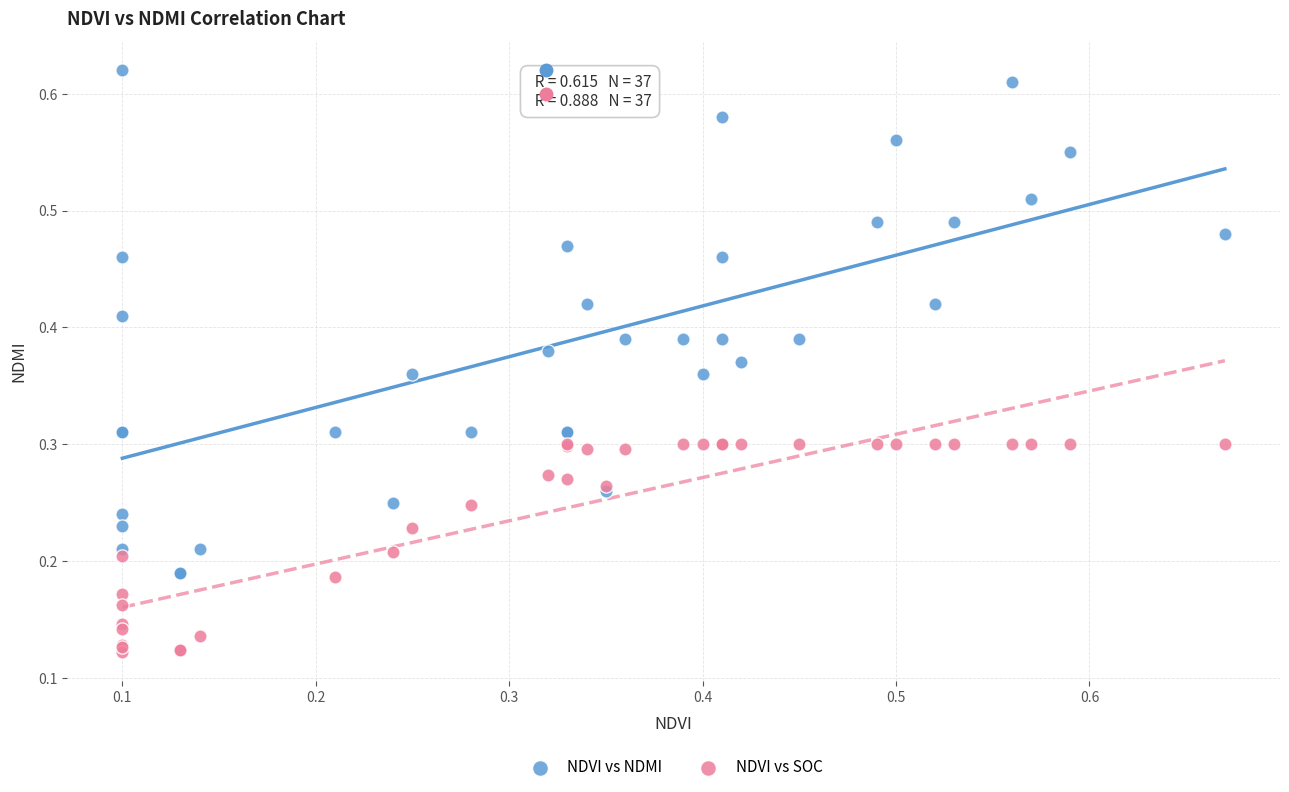

Which series has the largest Y range (max minus min)?

NDVI vs NDMI